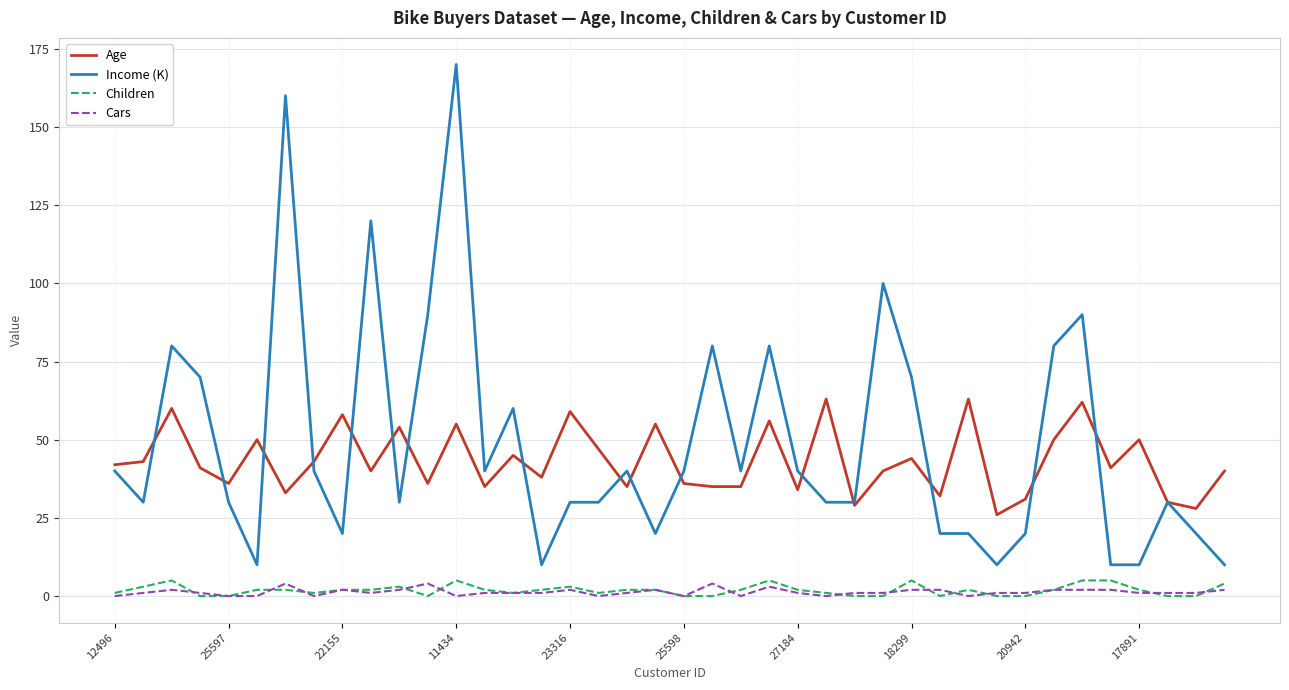

True or false: Income (K) and Children cross at least once.

False